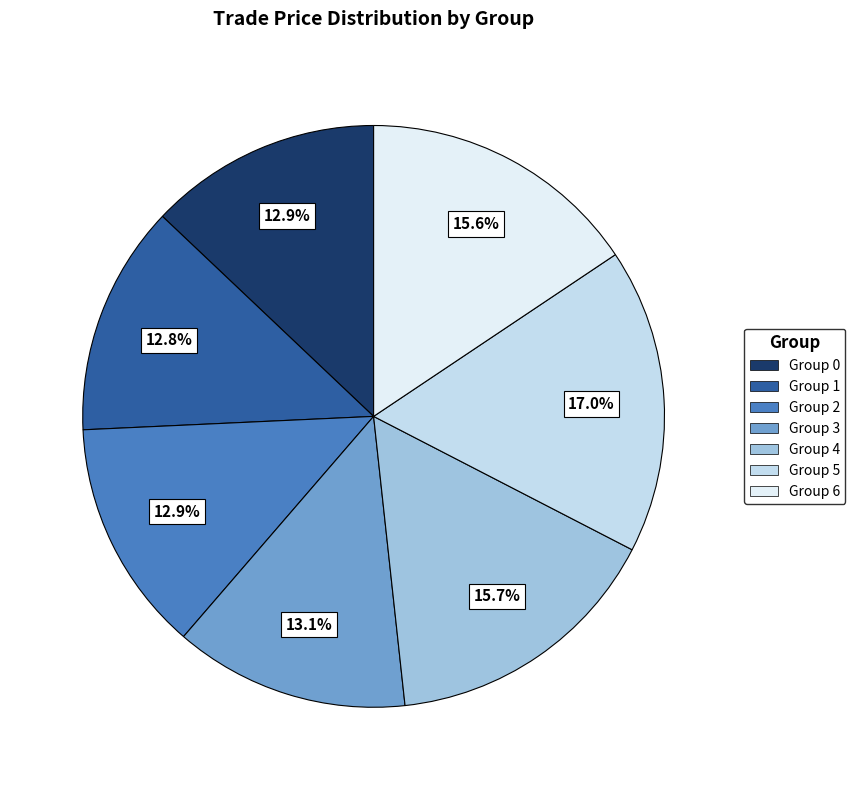

Count the number of slices in the pie.

7